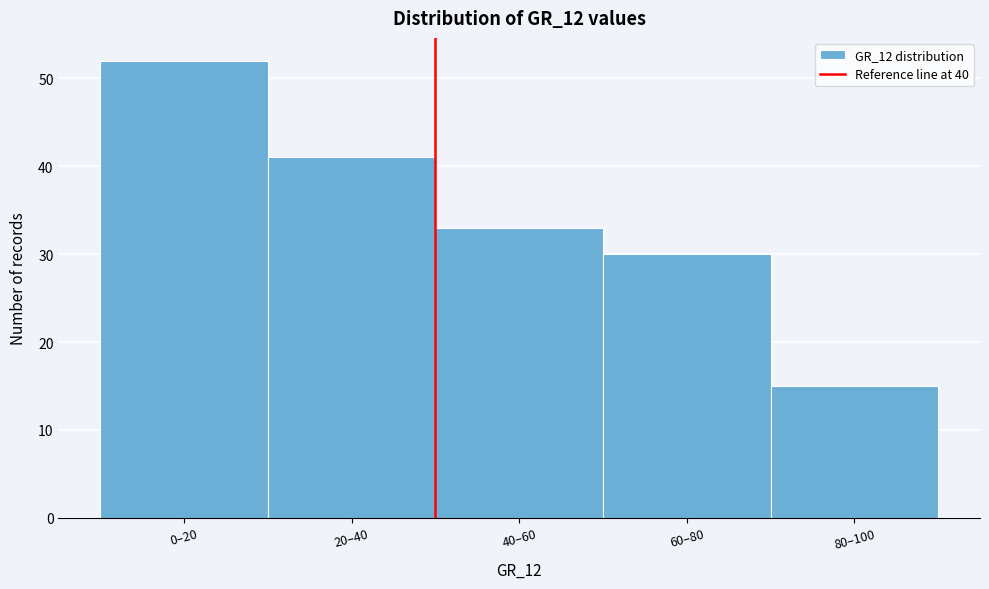

Reading left to right, list all the values displayed in this chart.

52	41	33	30	15